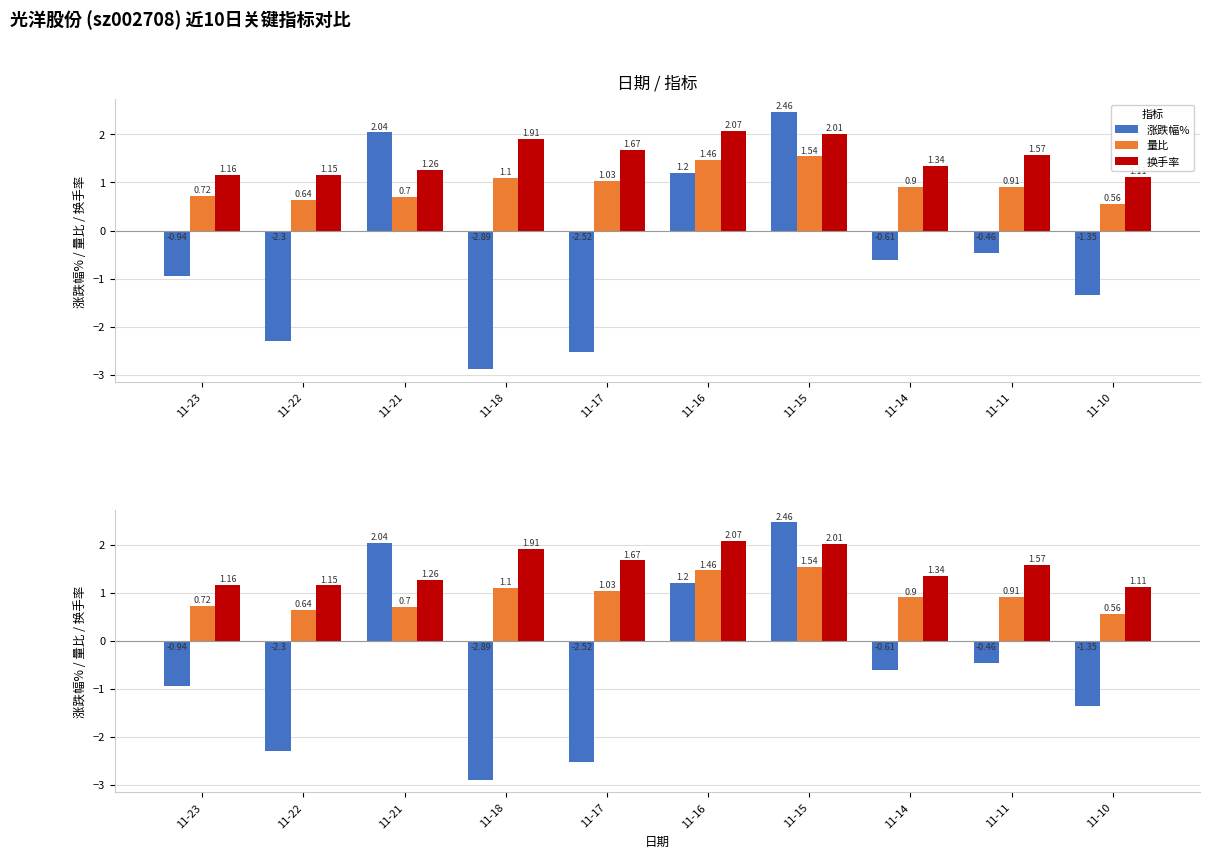

What is the value of the 换手率 bar at the 1st from the left?

1.2